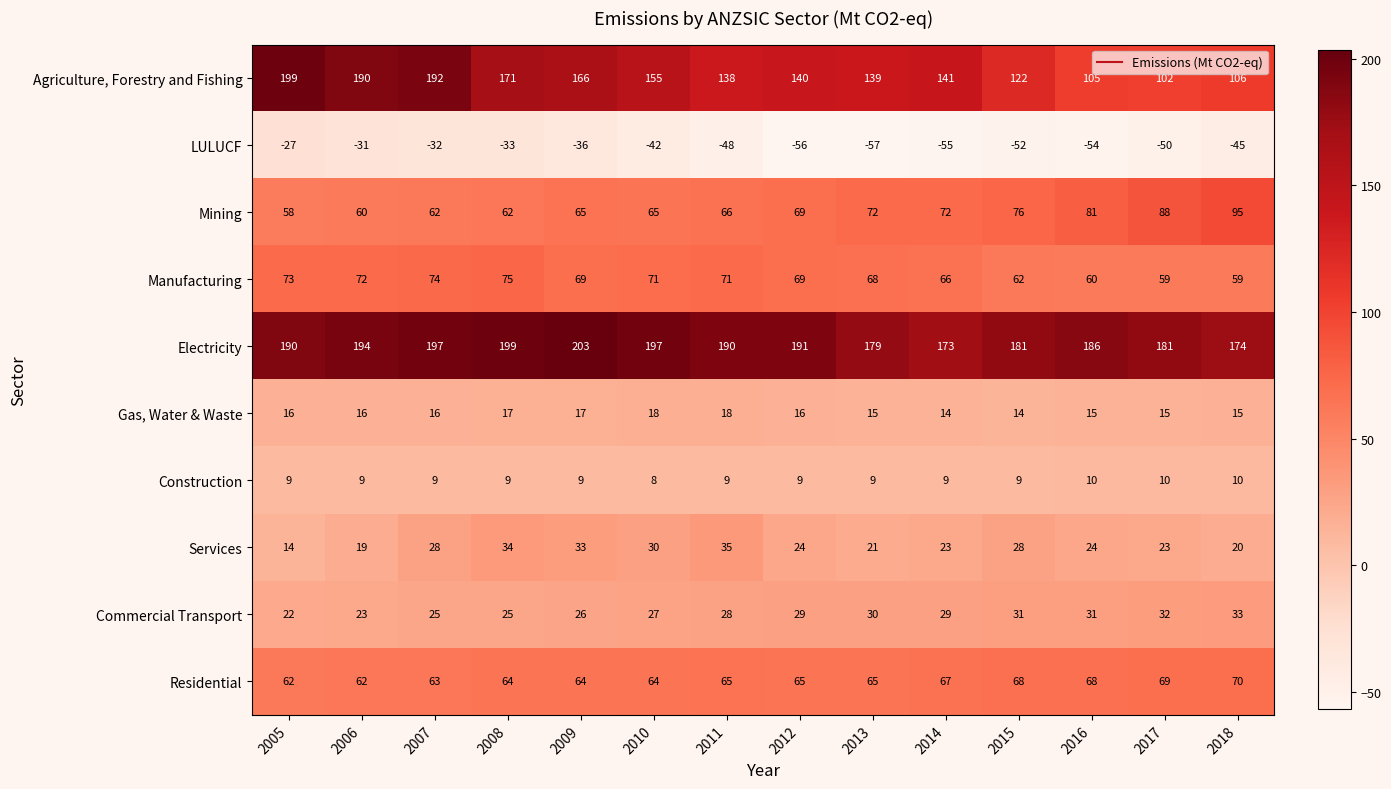

What is the maximum value for Residential?

70